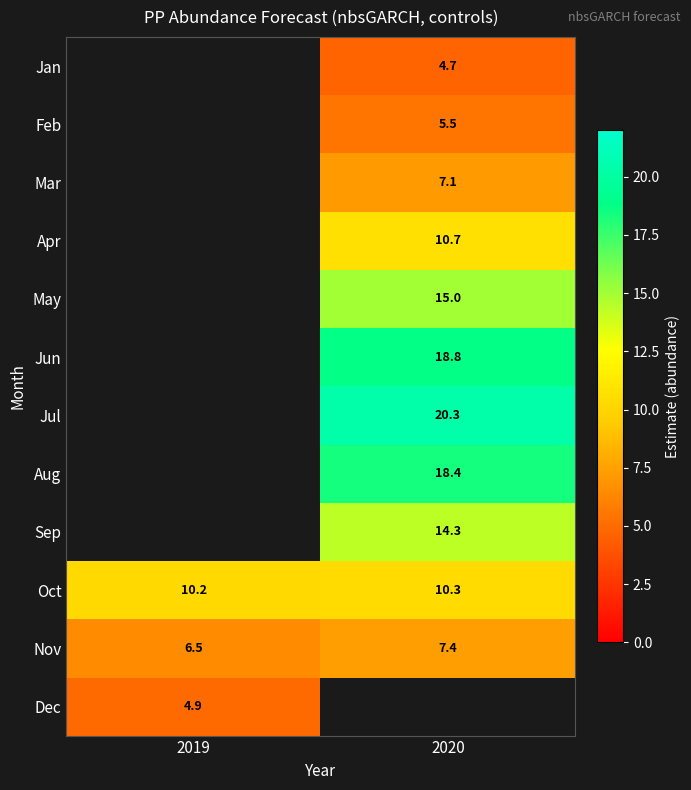

What is the approximate value of May at 2020?

15.0